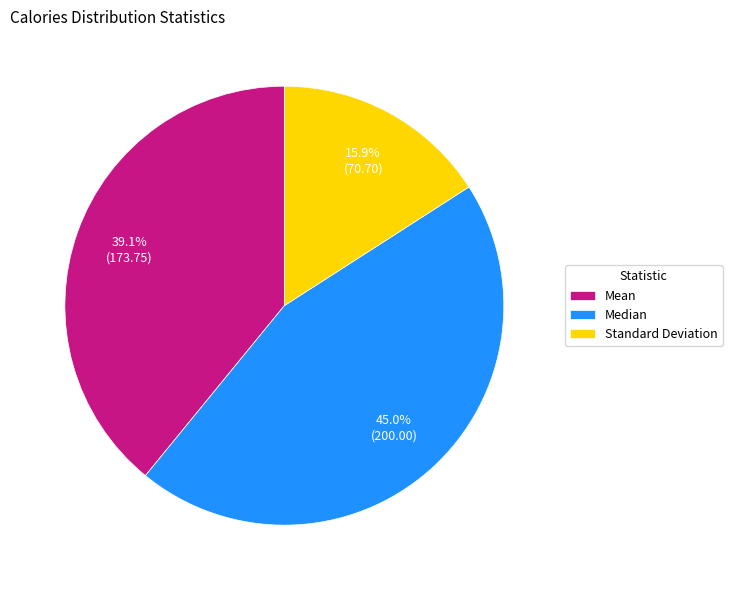

To the nearest percent, what is the average slice percentage?

33%